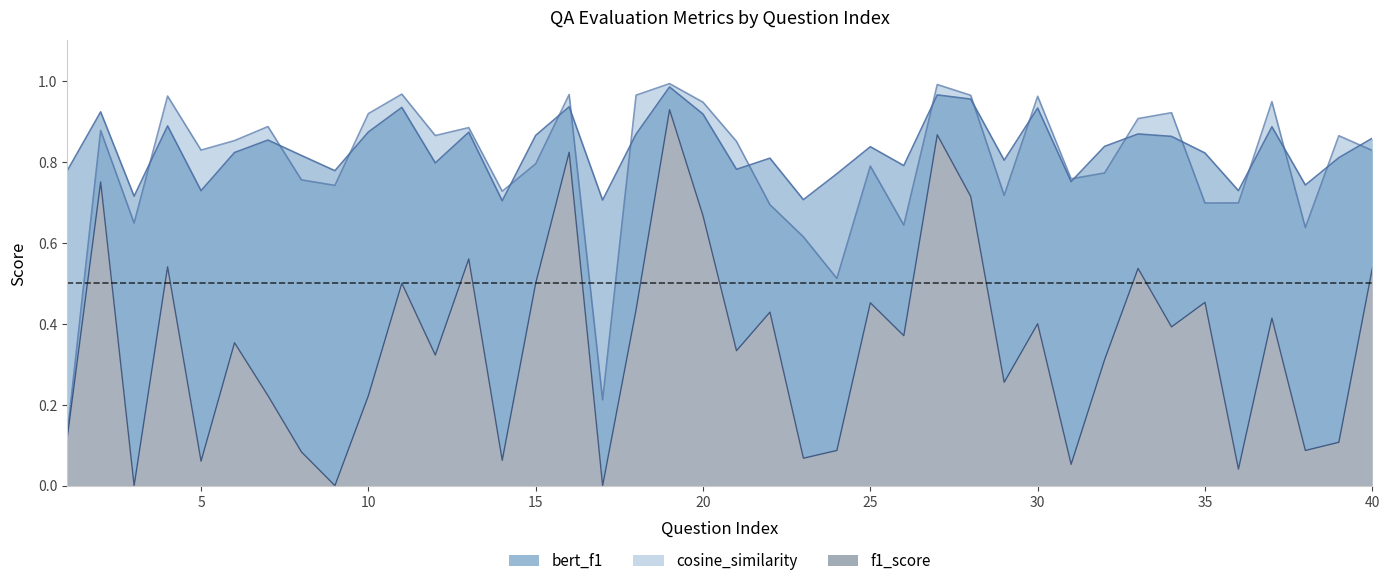

What is the difference between the maximum and minimum values in the cosine_similarity series?

0.9